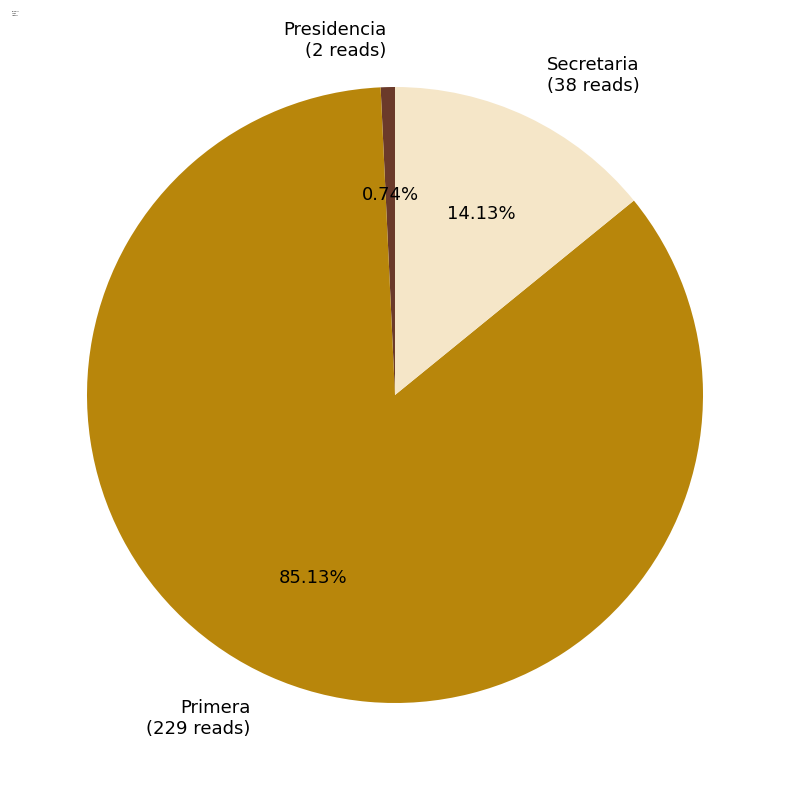

How many slices are in this pie chart?

3